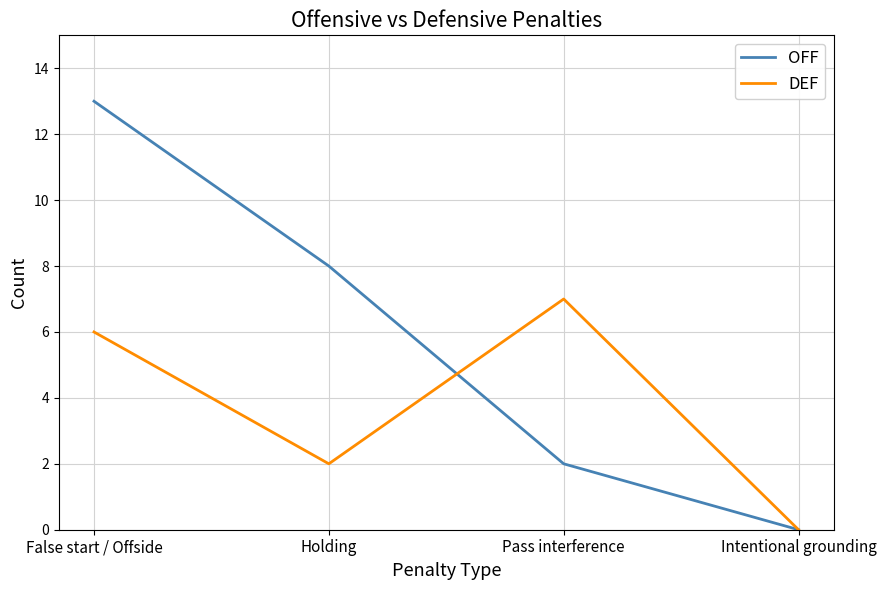

What is the sum of the OFF values at Intentional grounding and False start / Offside?

13